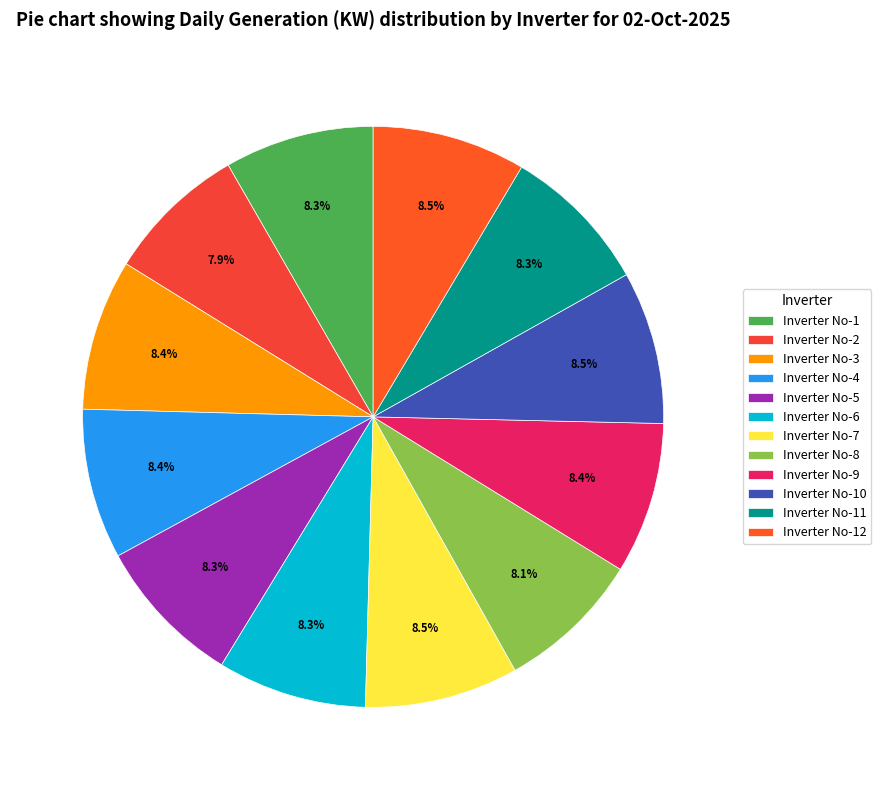

Is there a majority slice in this chart?

No